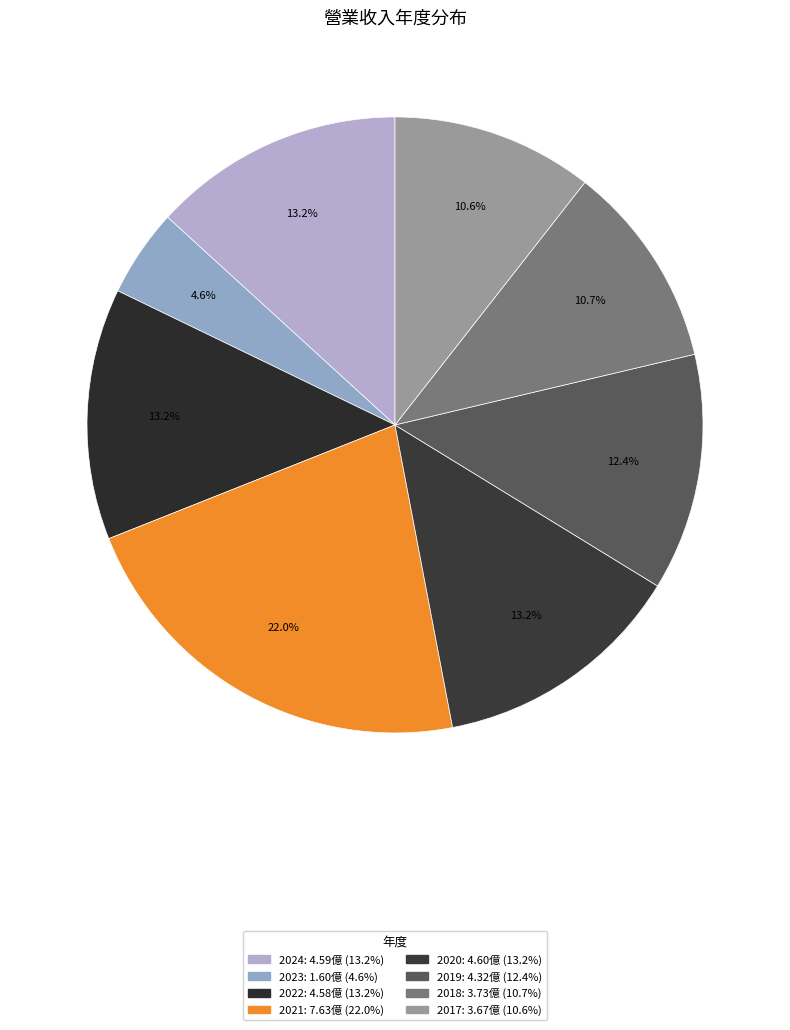

Is the sum of 2023 and 2018 greater than half?

No